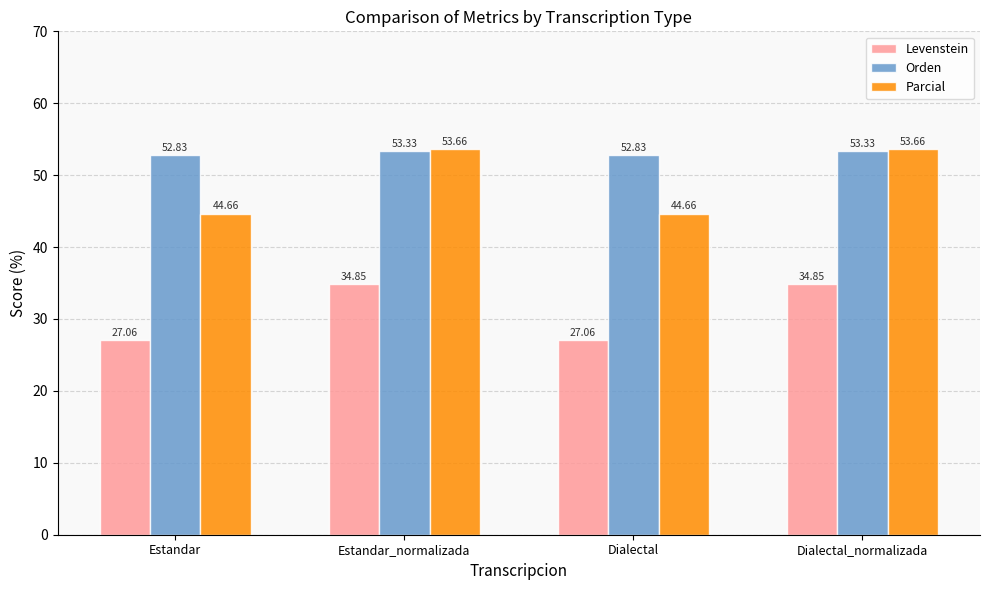

At how many categories does at least one series exceed 44?

4